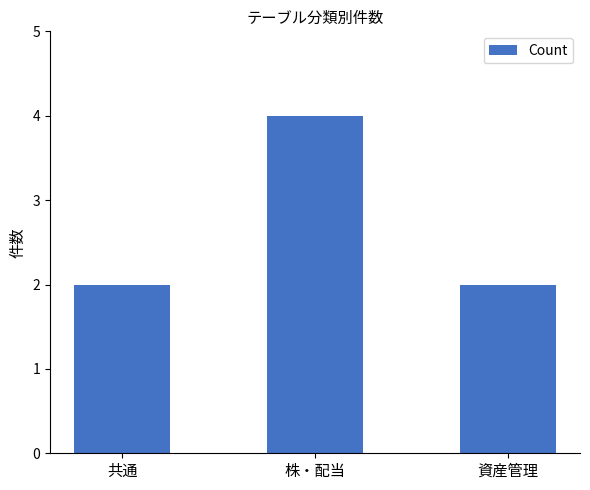

What is the change in value from 株・配当 to 資産管理?

-2